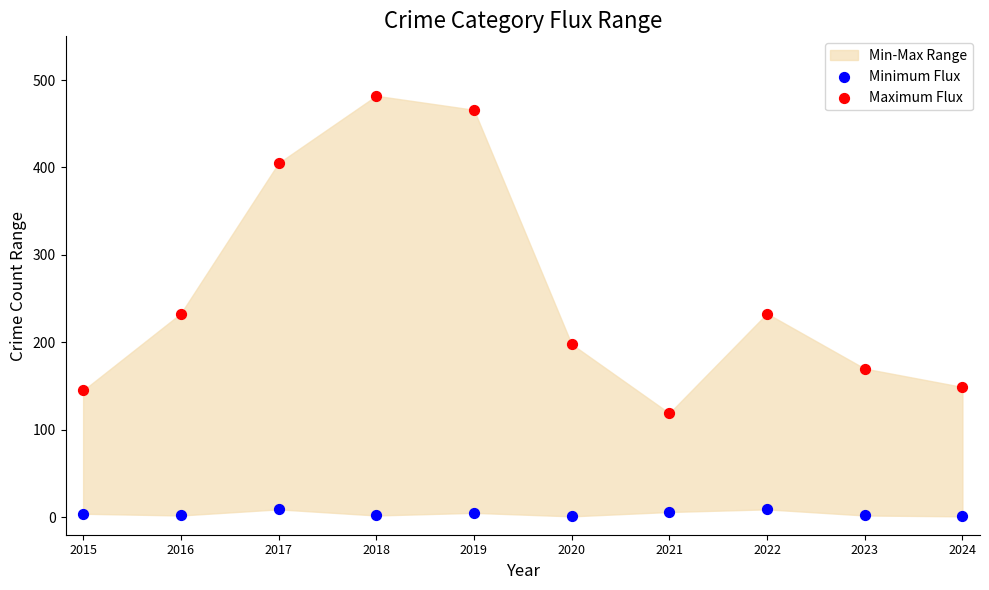

Which series has the largest Y range (max minus min)?

Maximum Flux